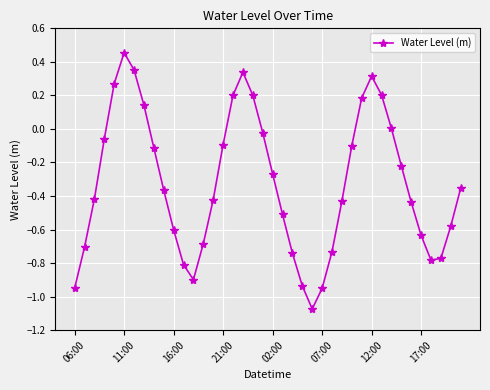

How many interior local peaks (higher than both neighbors) does the data have?

3